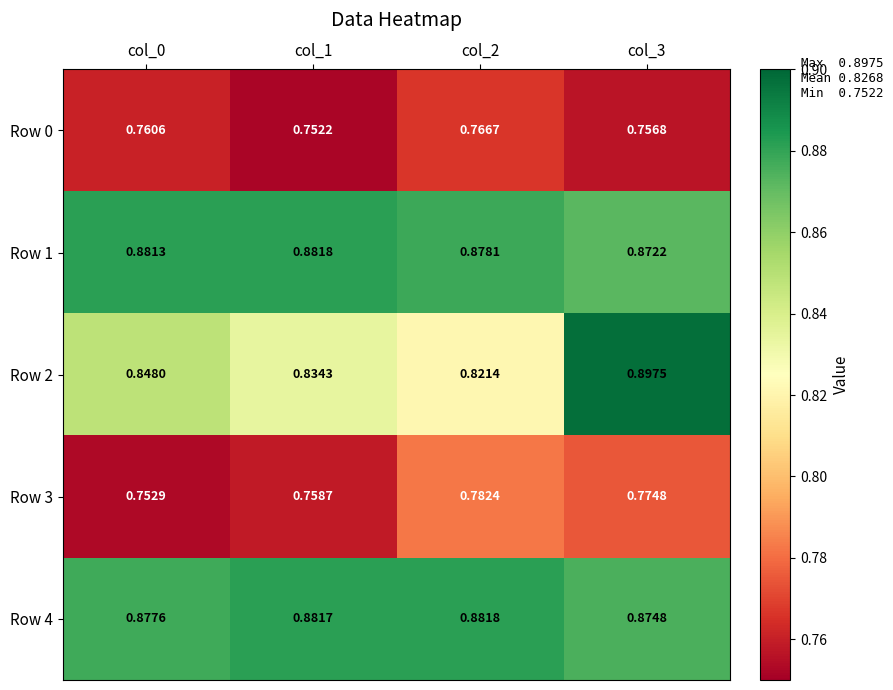

What is the difference between the highest and lowest values at col_2?

0.1